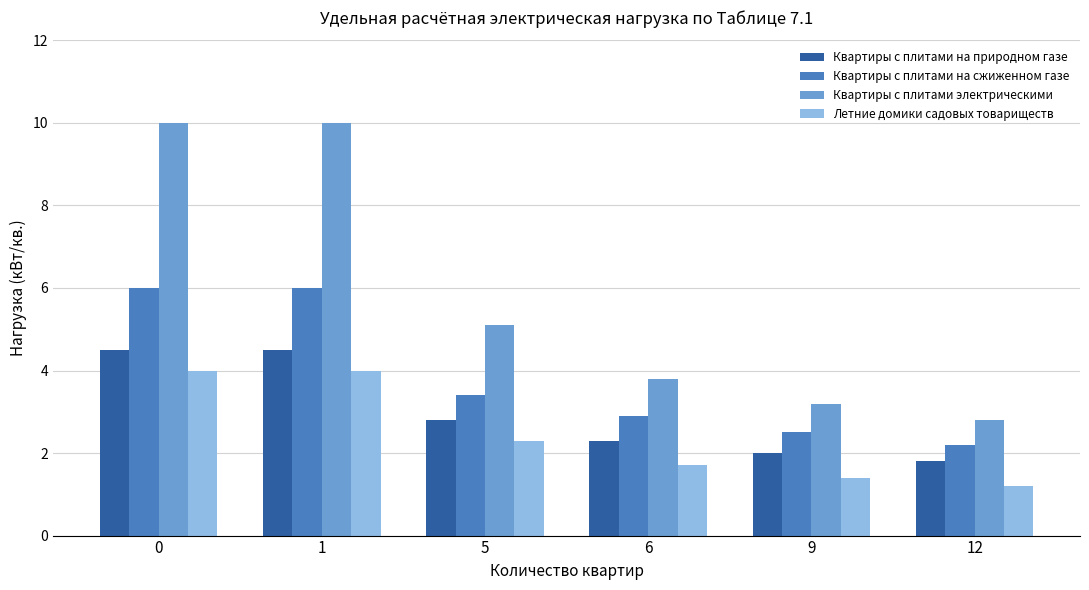

Which category has the lowest value in the Квартиры с плитами электрическими series?

12